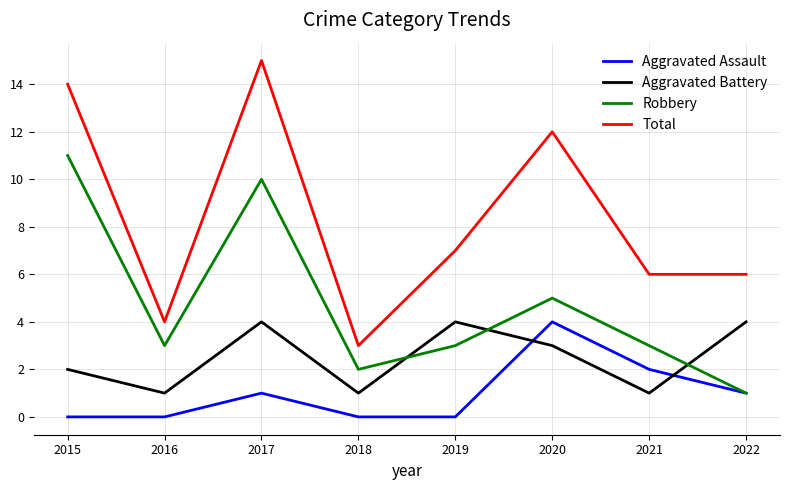

What is the highest value of the Robbery series?

11